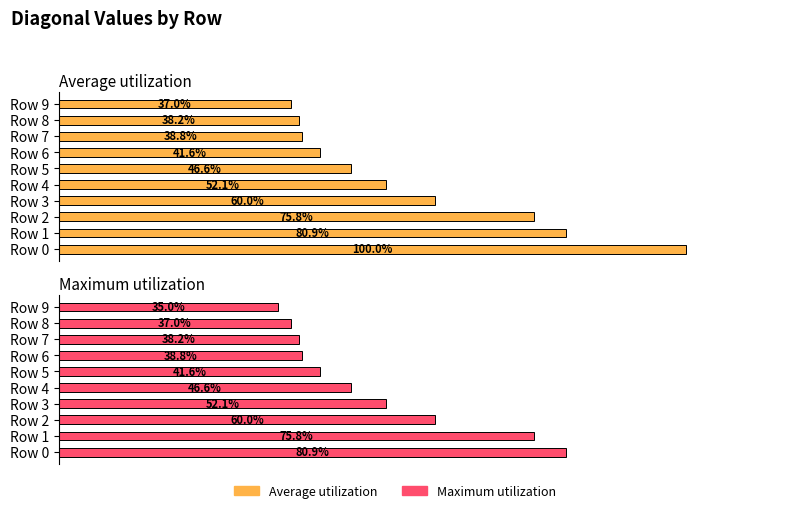

How many groups of bars are there?

10